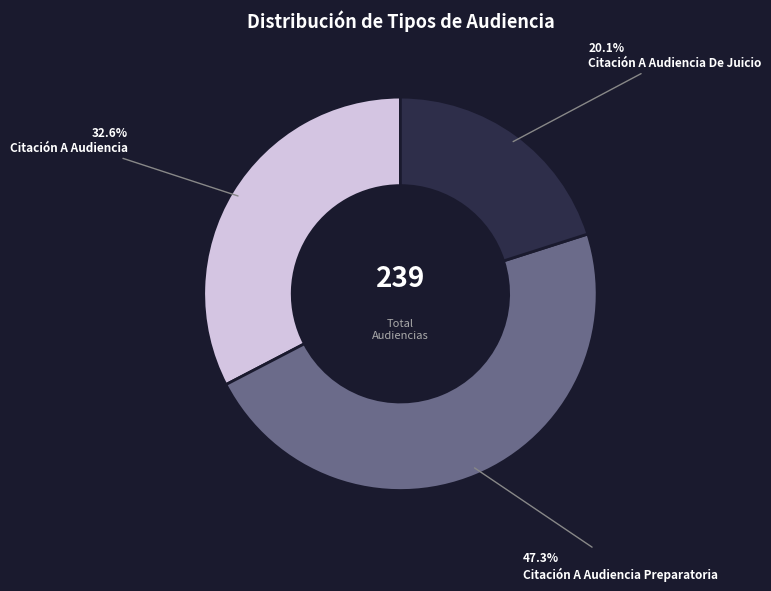

What is the total percentage of Citación A Audiencia Preparatoria and Citación A Audiencia De Juicio?

67.4%